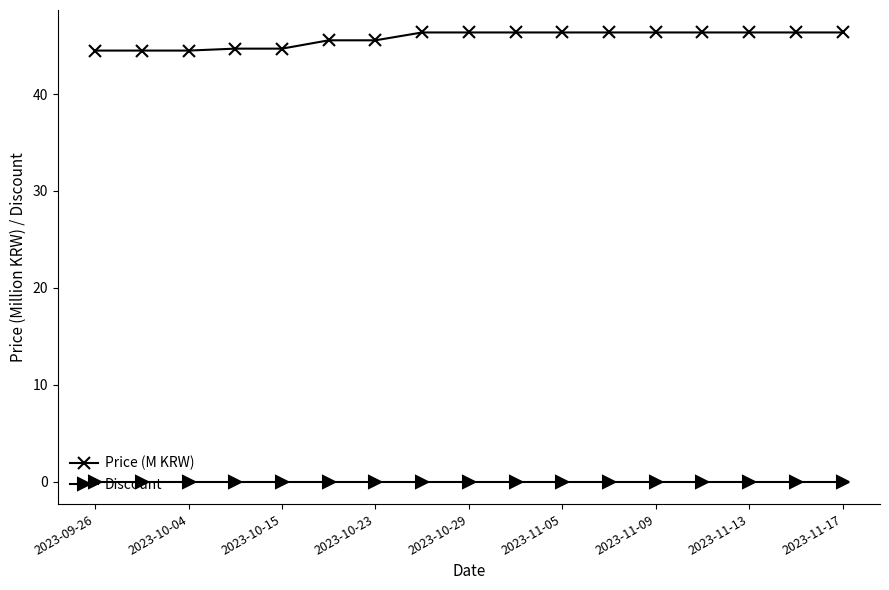

At how many categories does at least one series exceed 23?

17